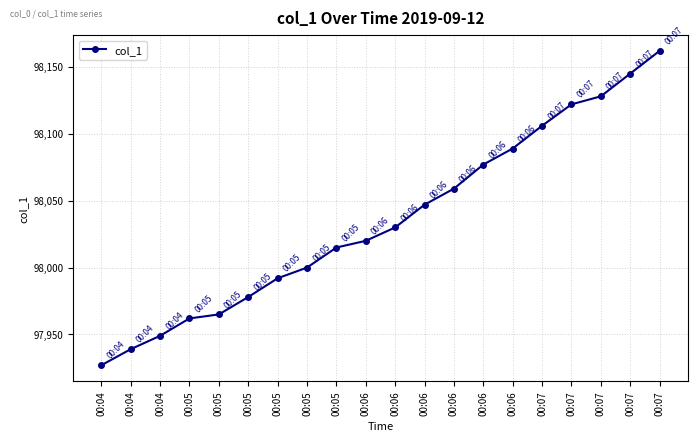

The value at 00:06 is 98089. True or false?

True